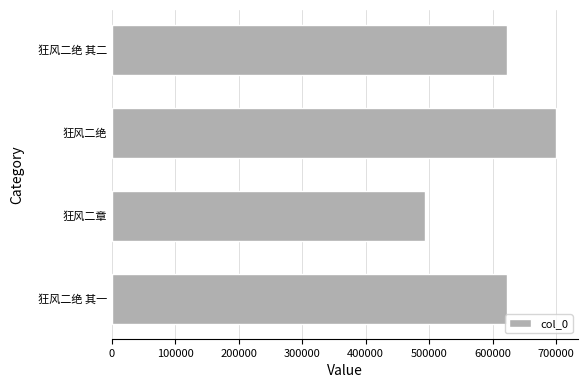

Approximately how many times larger is the value at 狂风二章 compared to 狂风二绝 其二?

0.8